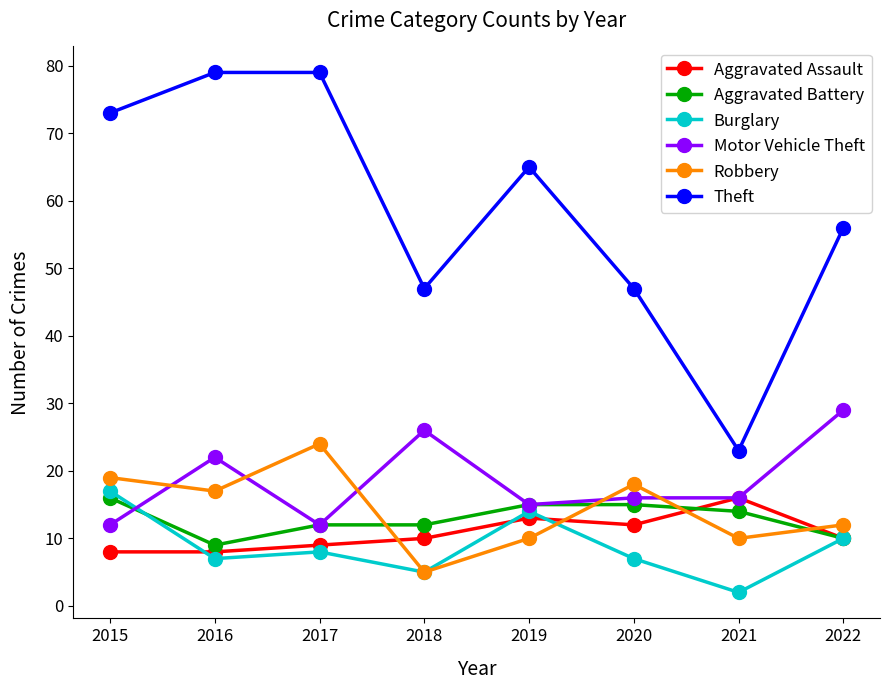

Read the Theft value at 2016, to the nearest 10.

80